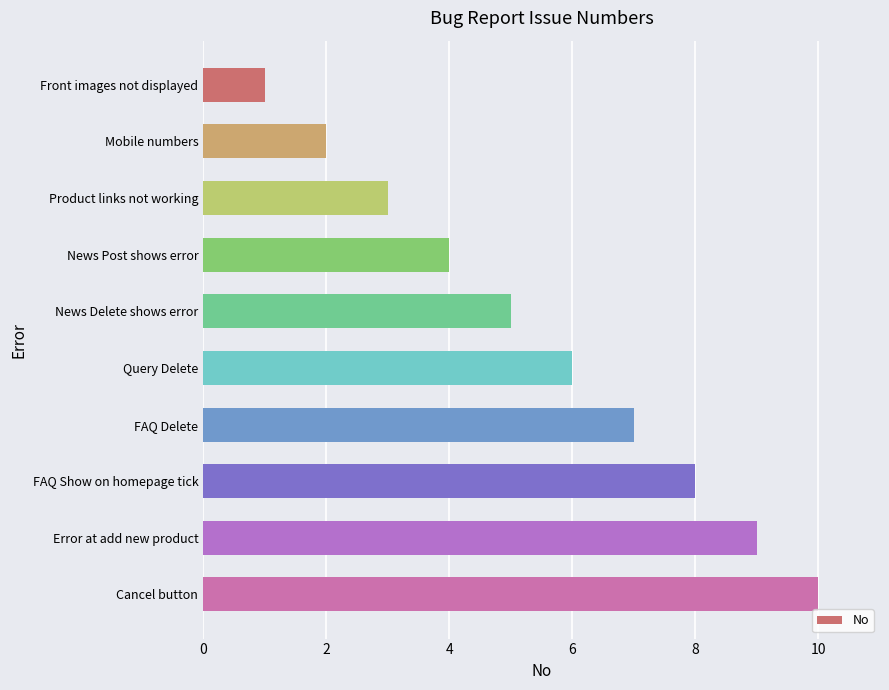

Approximately how many times larger is the value at Query Delete compared to FAQ Delete?

0.9